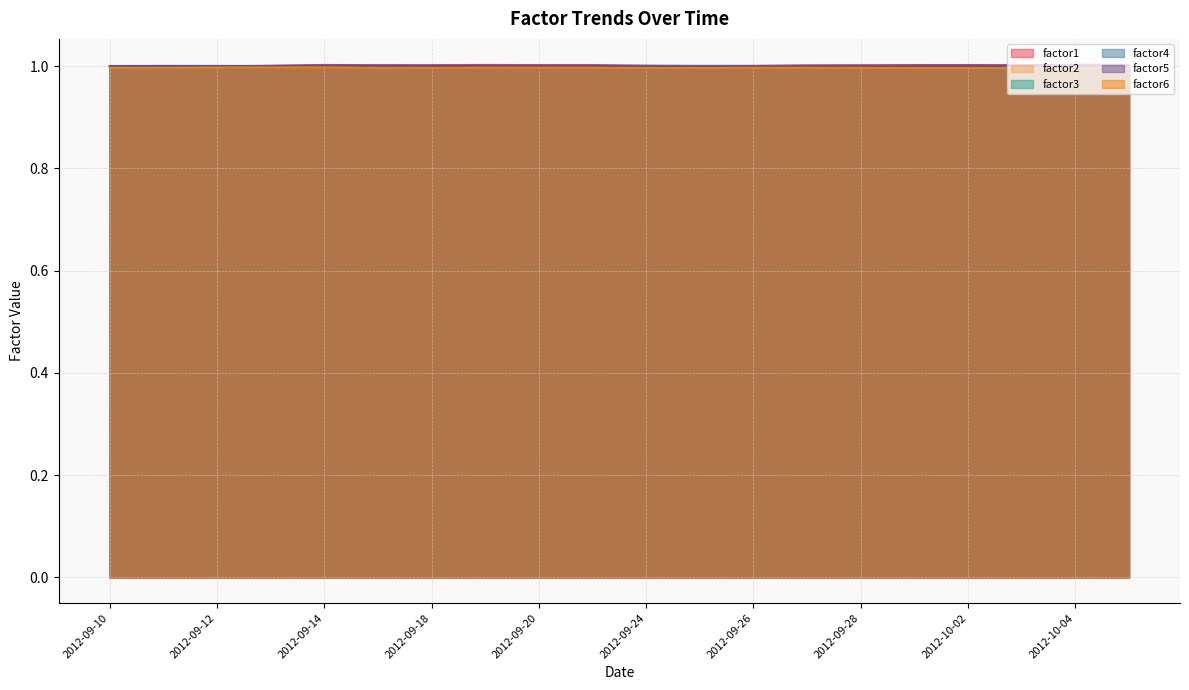

What value does the factor6 series have at 2012-09-21?

1.0